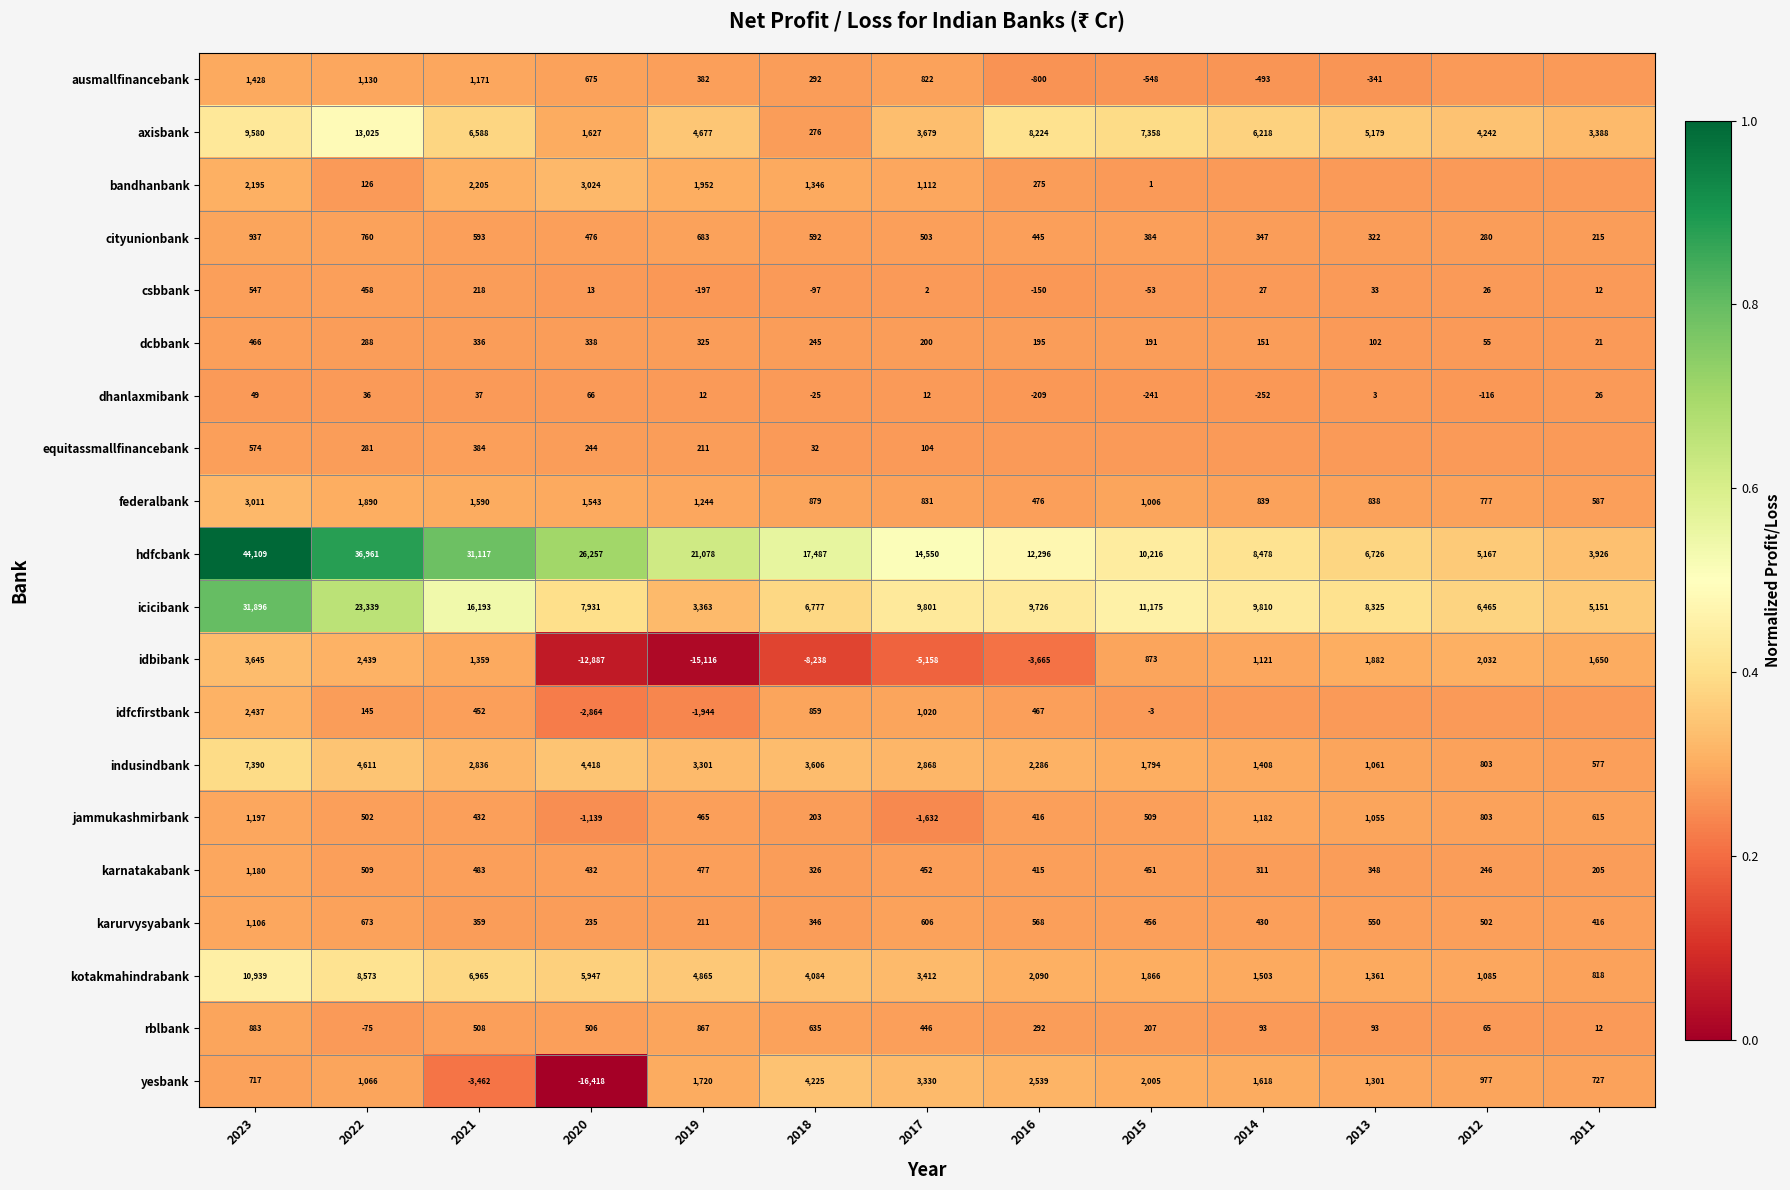

What is the total value across all series at 2023?

124286.0